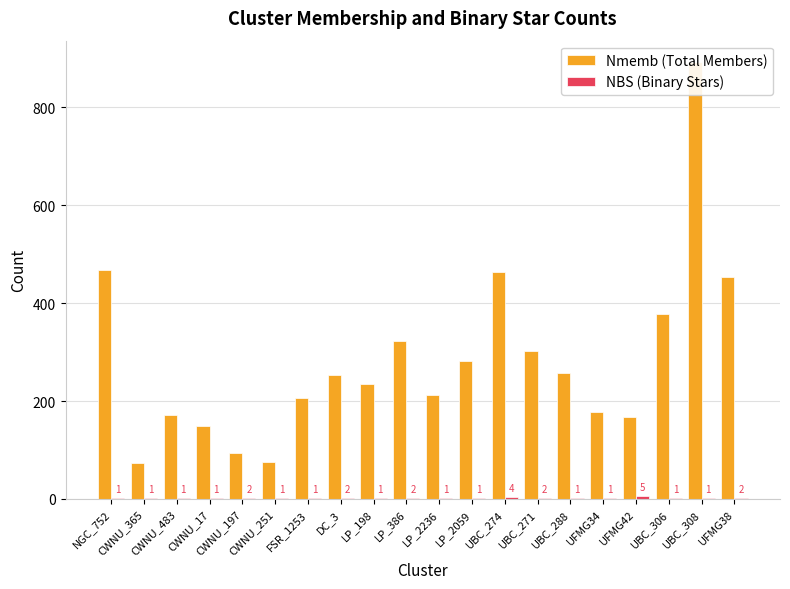

How many groups of bars are there?

20